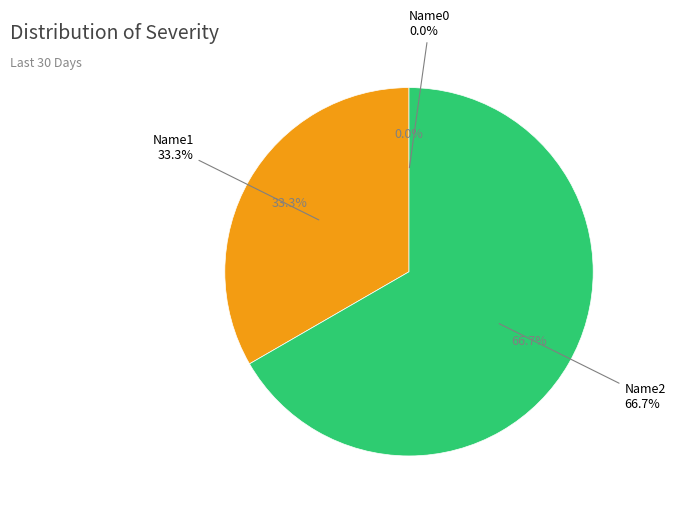

Which slice represents more than half of the pie?

Name2